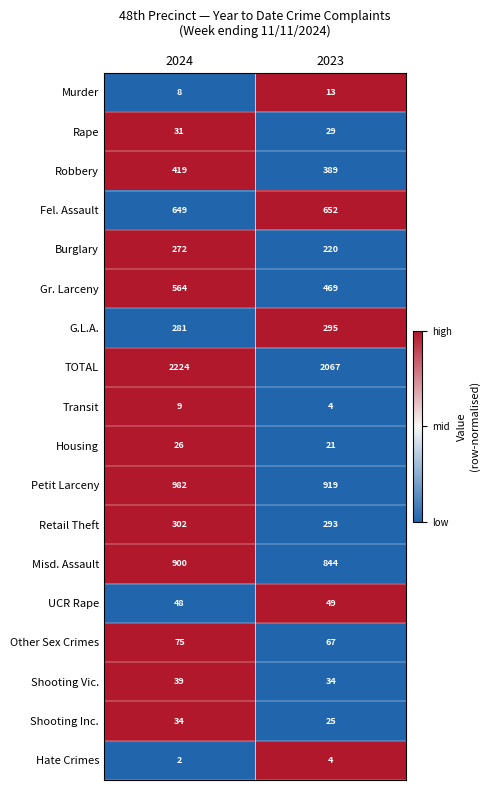

What is the sum of the Housing values at 2023 and 2024?

47